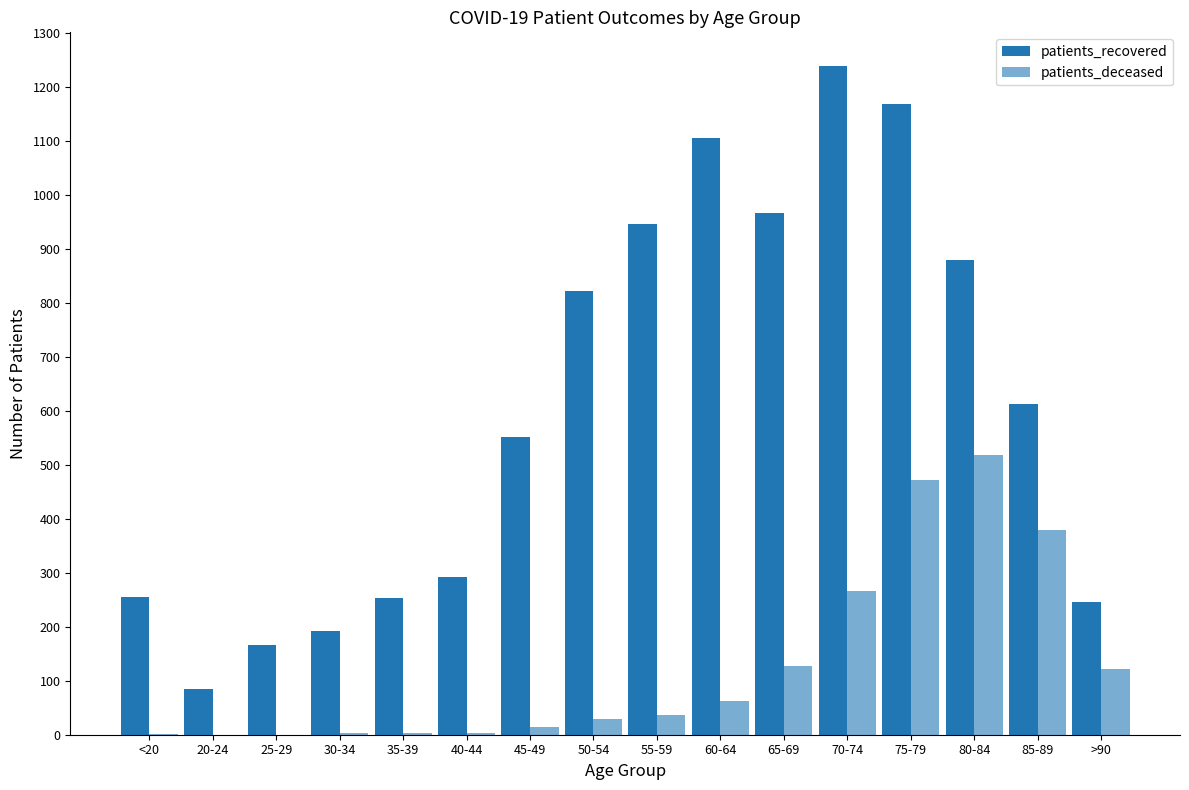

What is the difference between the maximum and minimum values in the patients_recovered series?

1155